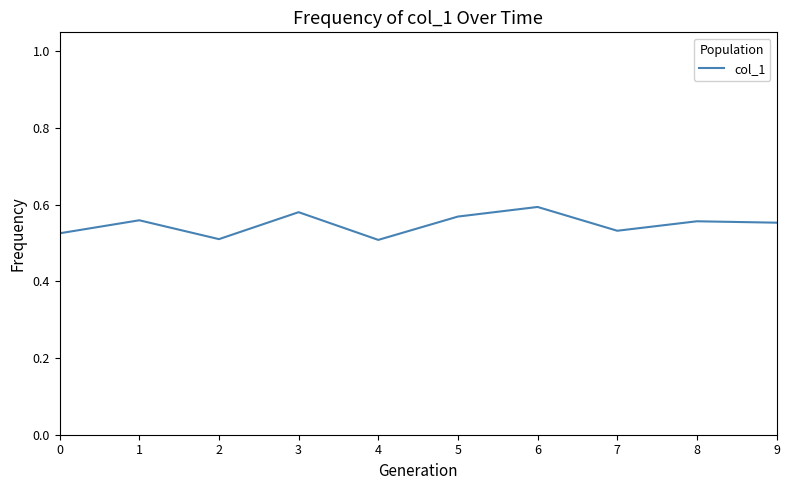

Is it true that the value at 6 is 0.2?

False